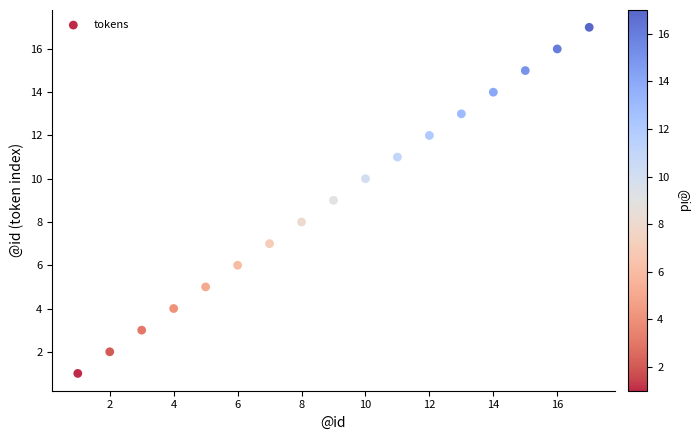

What is the range of Y values (max minus min)?

16